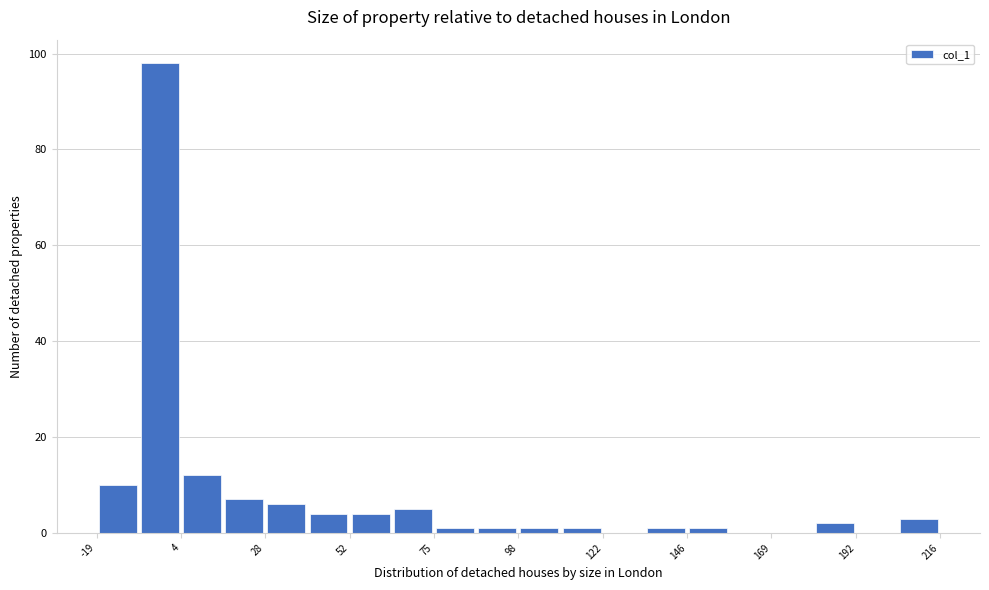

Read against the x-axis, roughly where is the centre of the tallest bar?

0